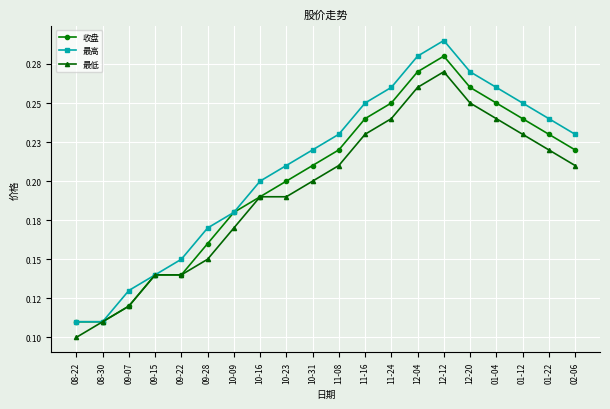

Which category has the highest value in the 最高 series?

12-12